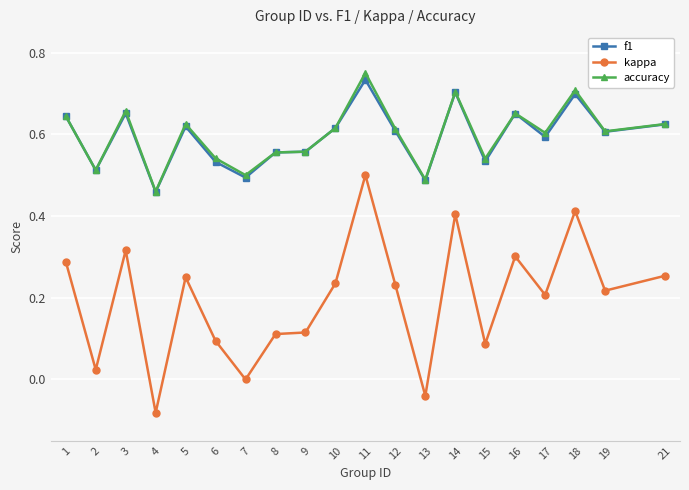

The value of kappa at 16 is 0.3. True or false?

True